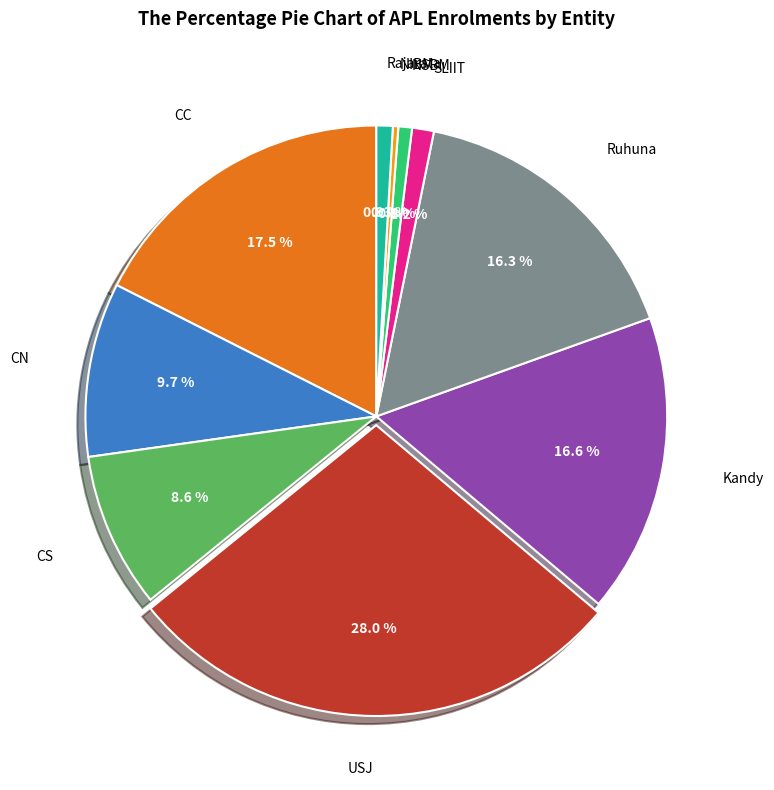

Does any single category account for the majority?

No